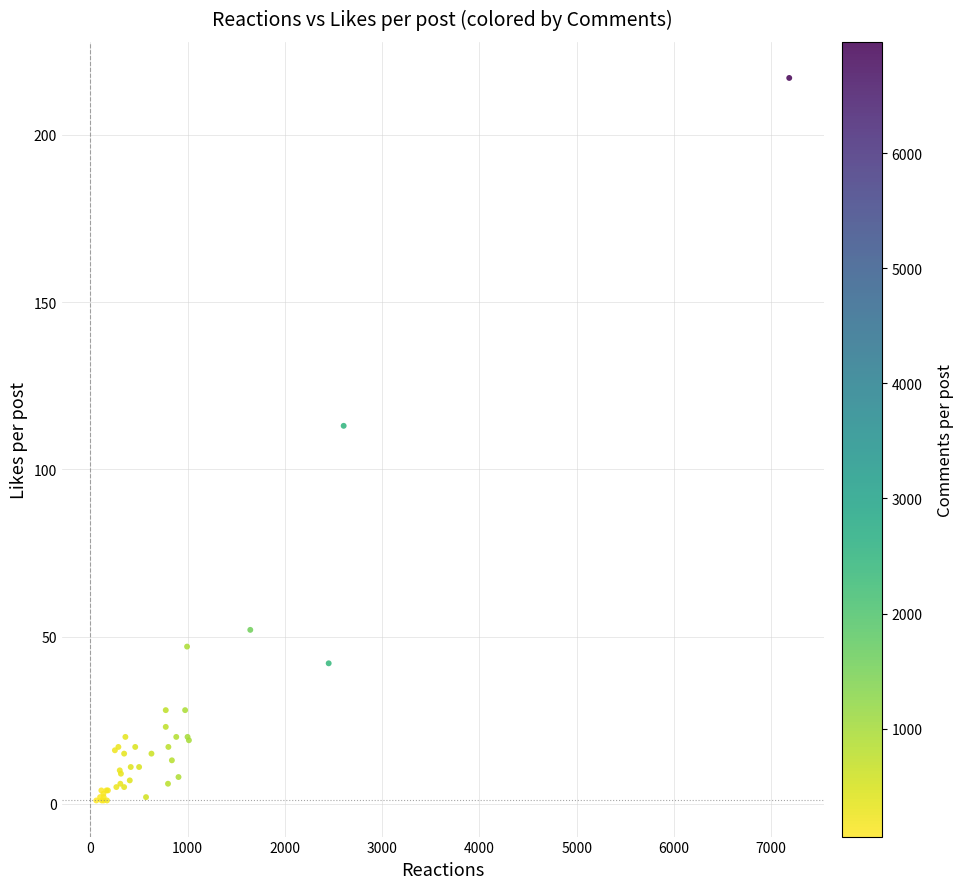

What Y value in the scatter plot is closest to 109?

113